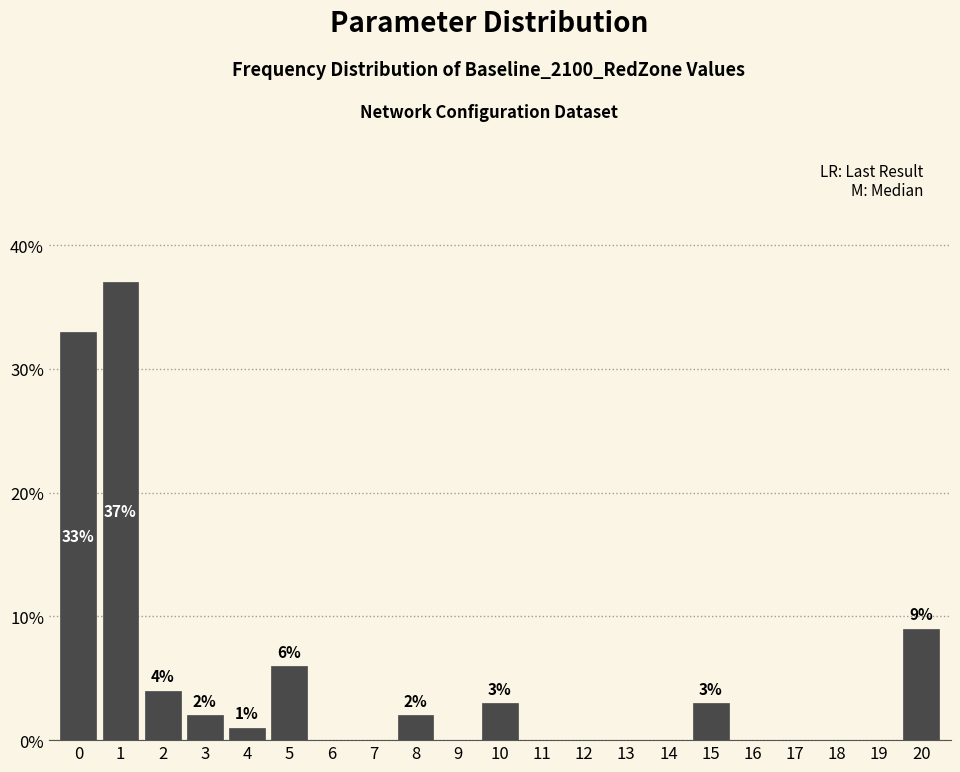

Which range on the x-axis has the tallest bar?

0.5 to 1.5